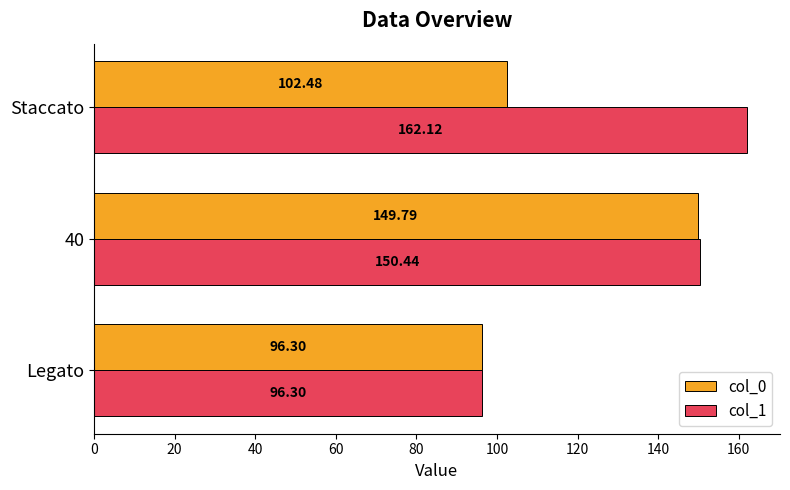

Where is col_1 nearest to the value 129?

40